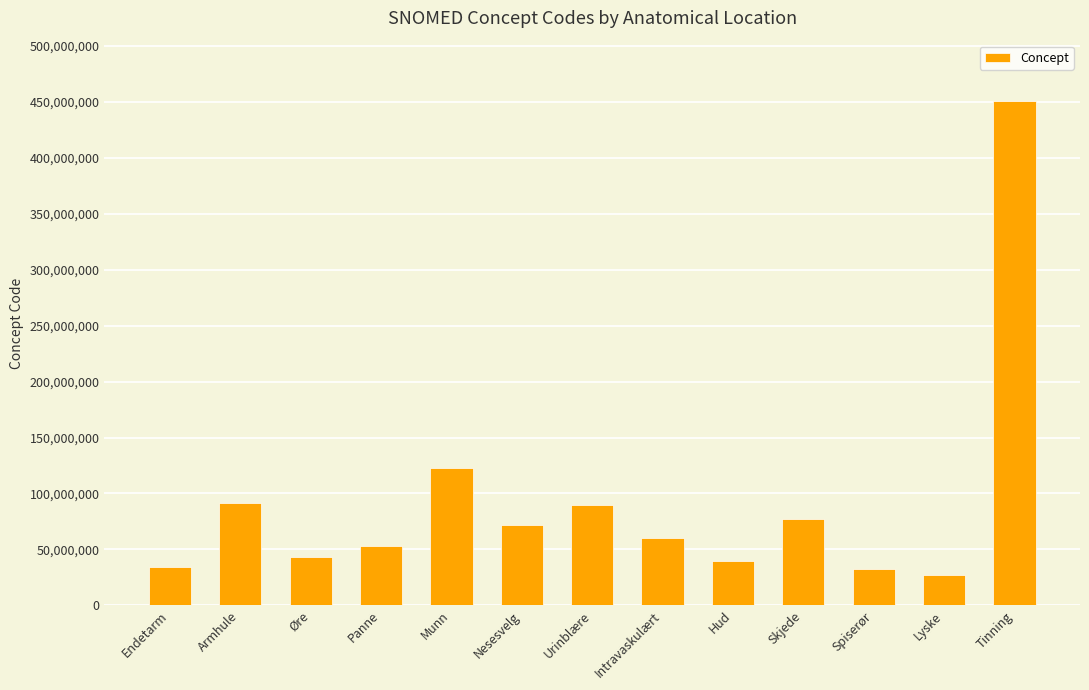

Read the value at Skjede, to the nearest 10.

76784000